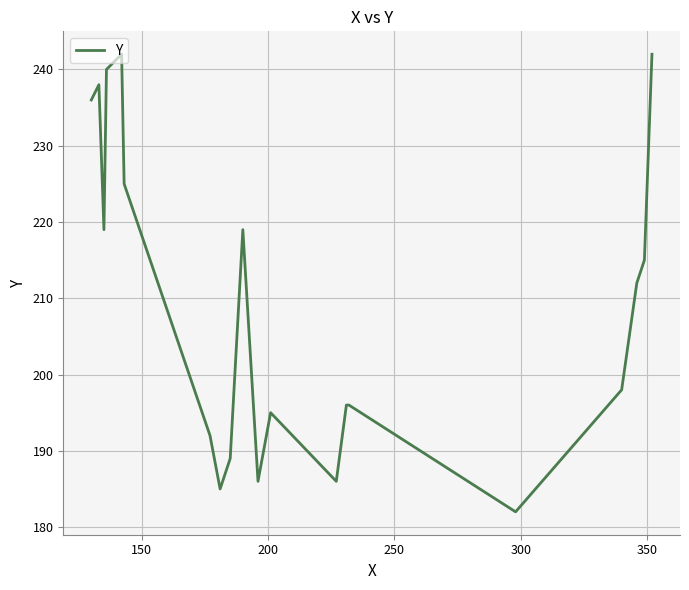

What is the smallest value displayed?

182